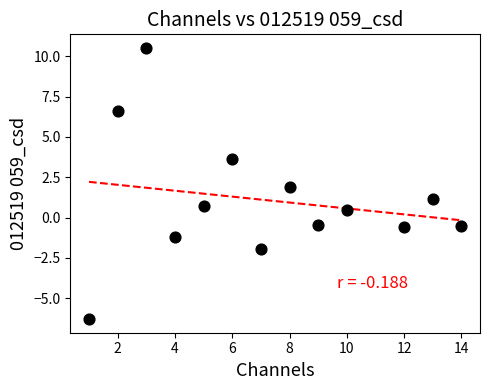

What is the range of X values (max minus min)?

13.0